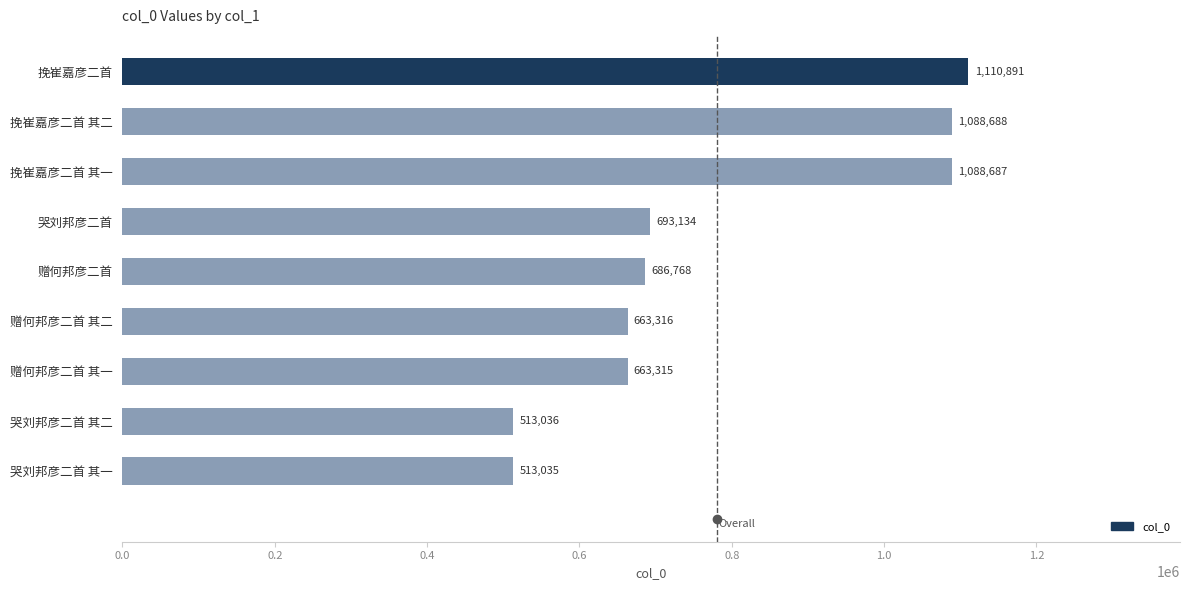

The chart shows a value of 304073 at 哭刘邦彦二首 其二. True or false?

False